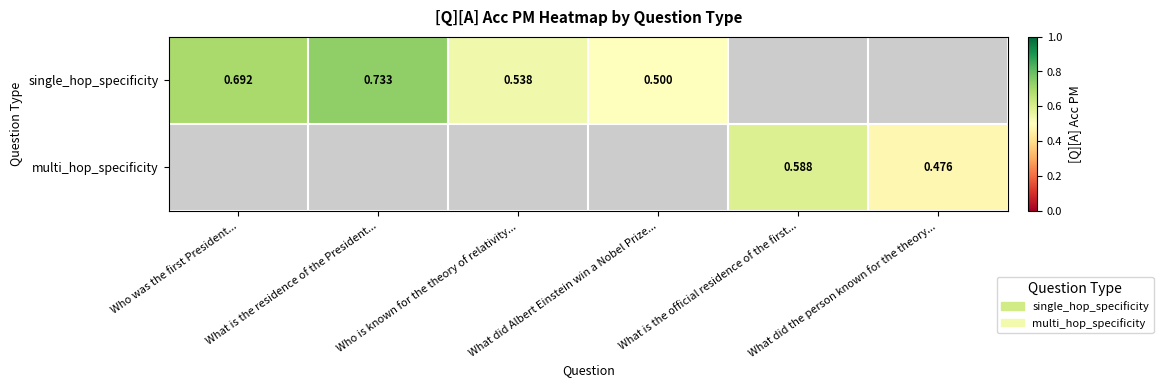

What is the minimum value for single_hop_specificity?

0.5